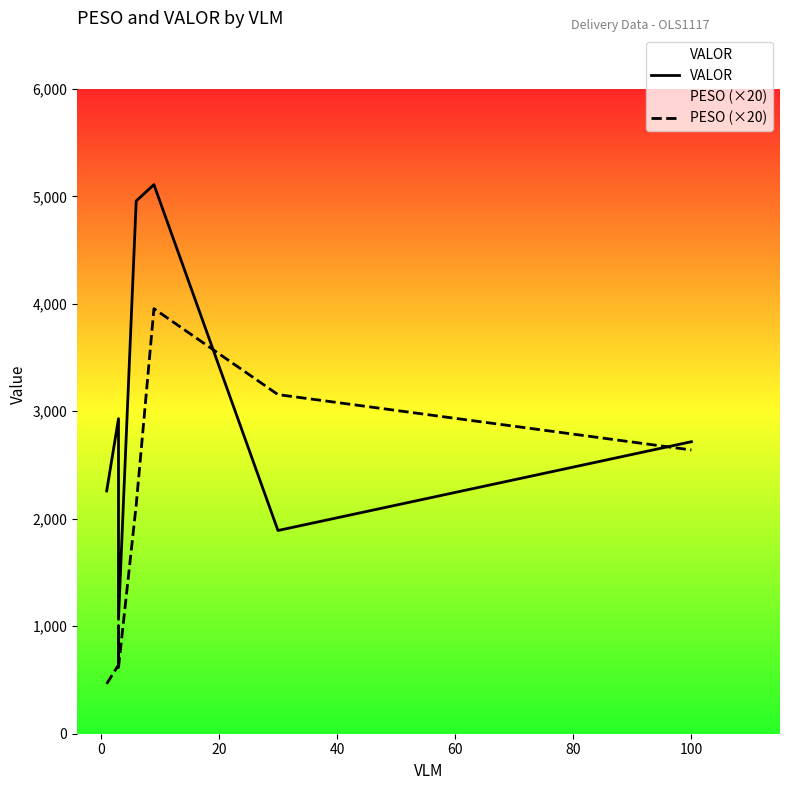

What is the sum of all VALOR values?

23031.5